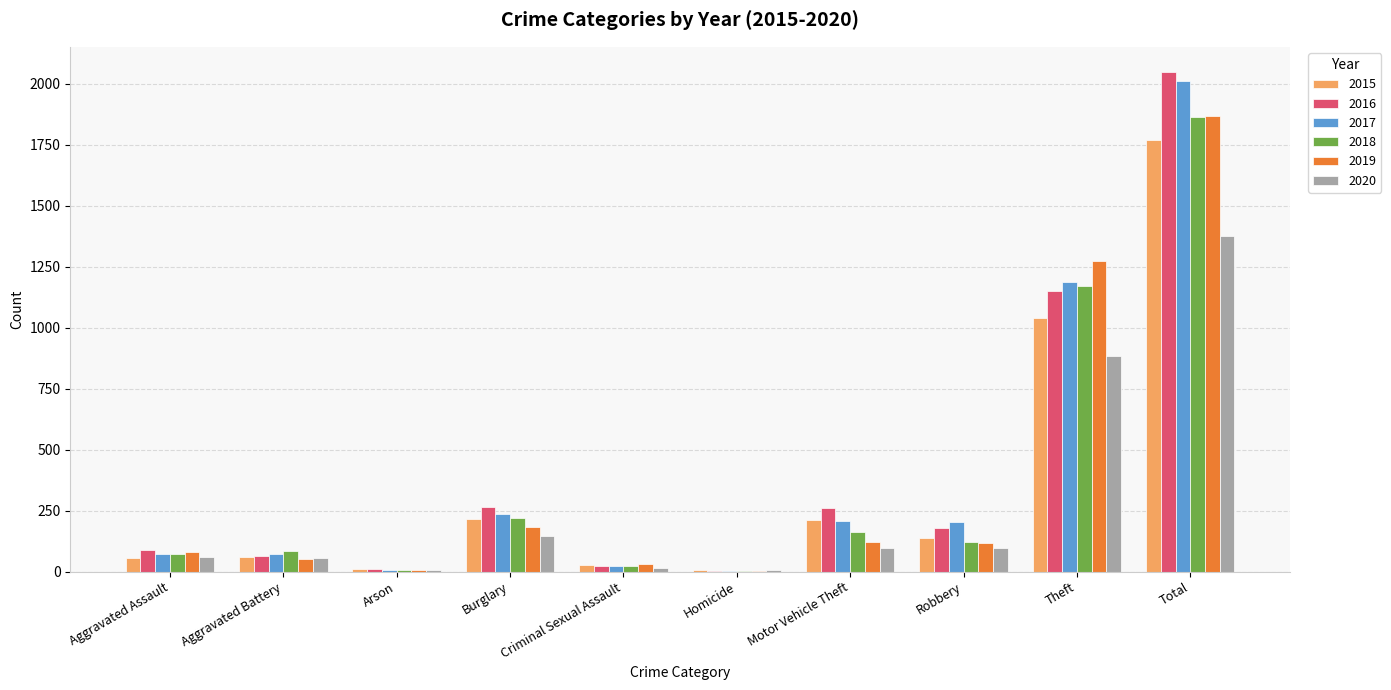

At which category does the chart reach its peak across all series?

Total